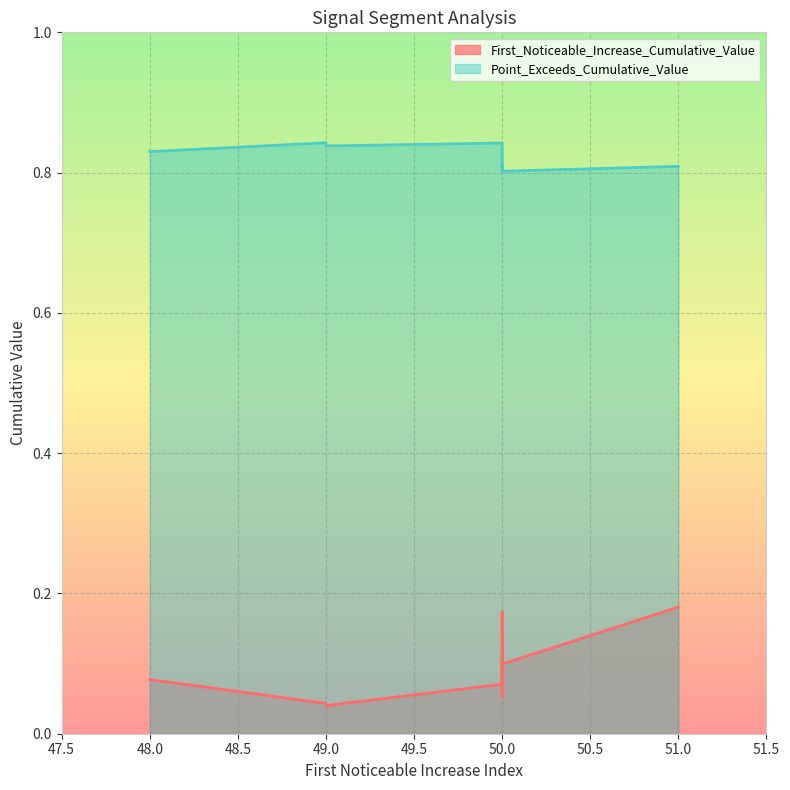

True or false: First_Noticeable_Increase_Cumulative_Value and Point_Exceeds_Cumulative_Value intersect in this chart.

False